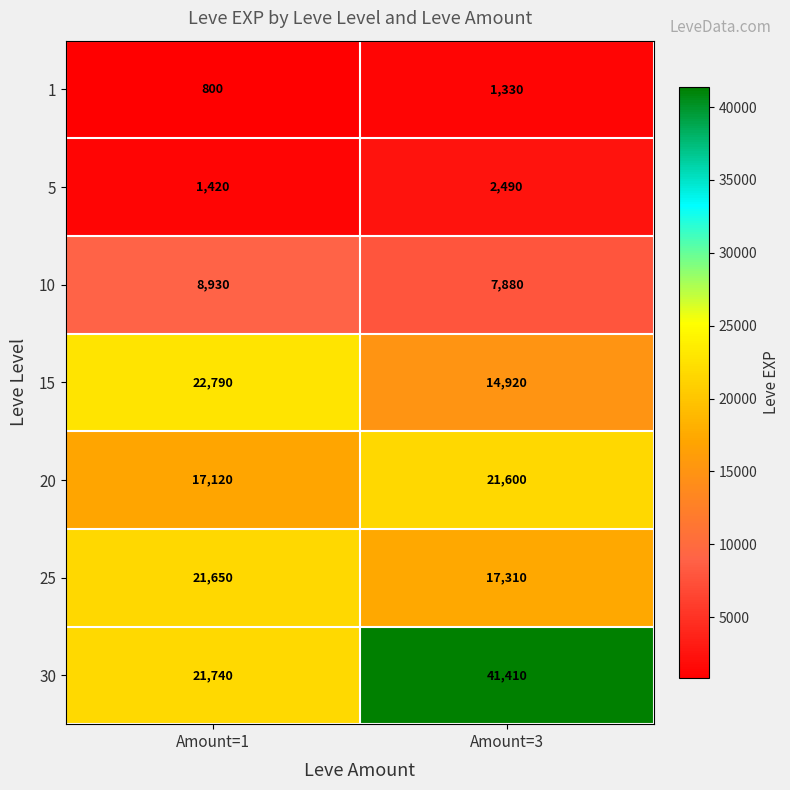

What is the greatest value displayed?

41410